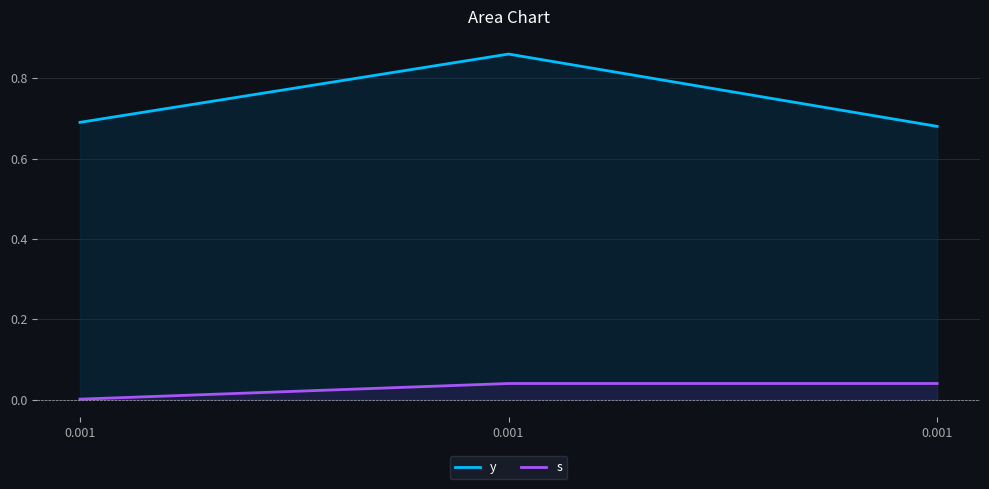

At which category is the sum across all series the highest?

0.001